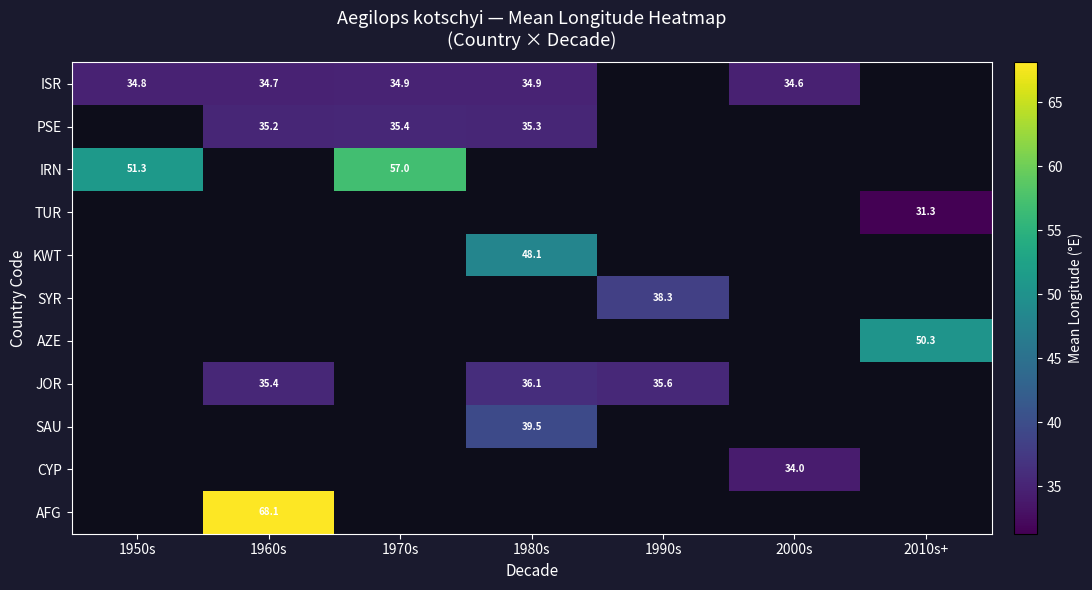

Count the number of categories in the chart.

7